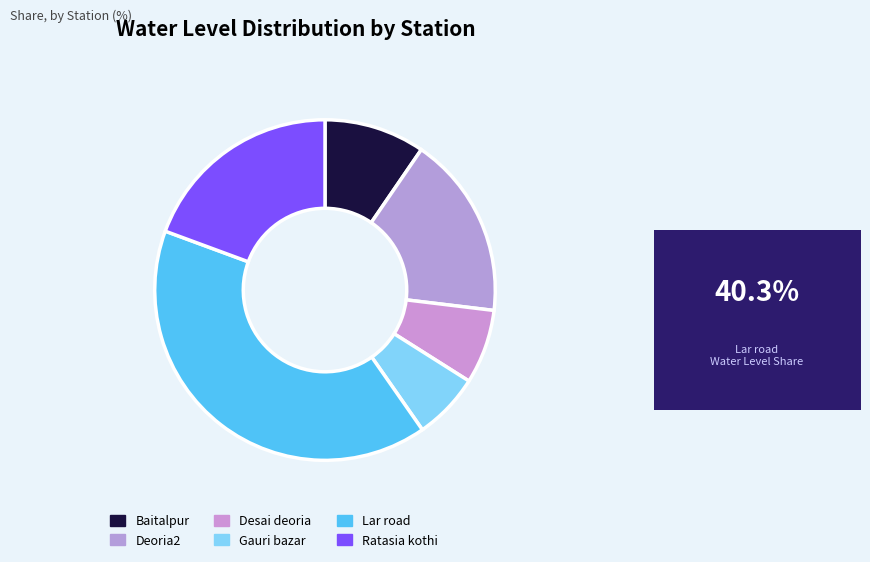

How many segments does this pie chart have?

6